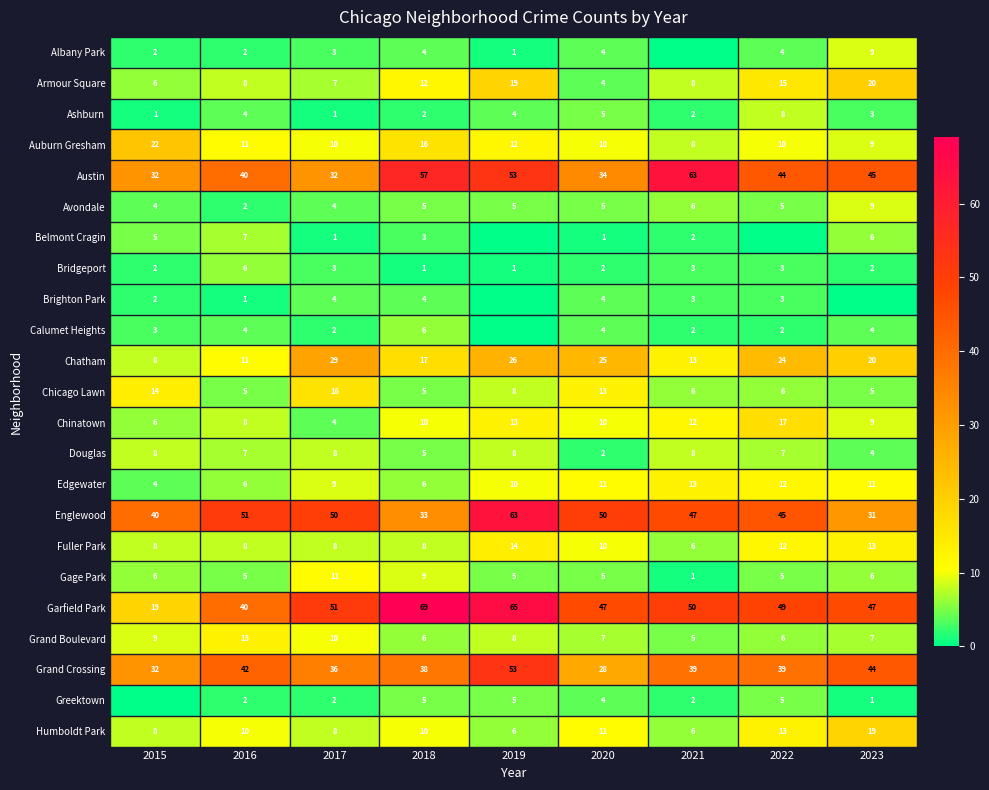

Where does the Brighton Park series first go above 3?

2017